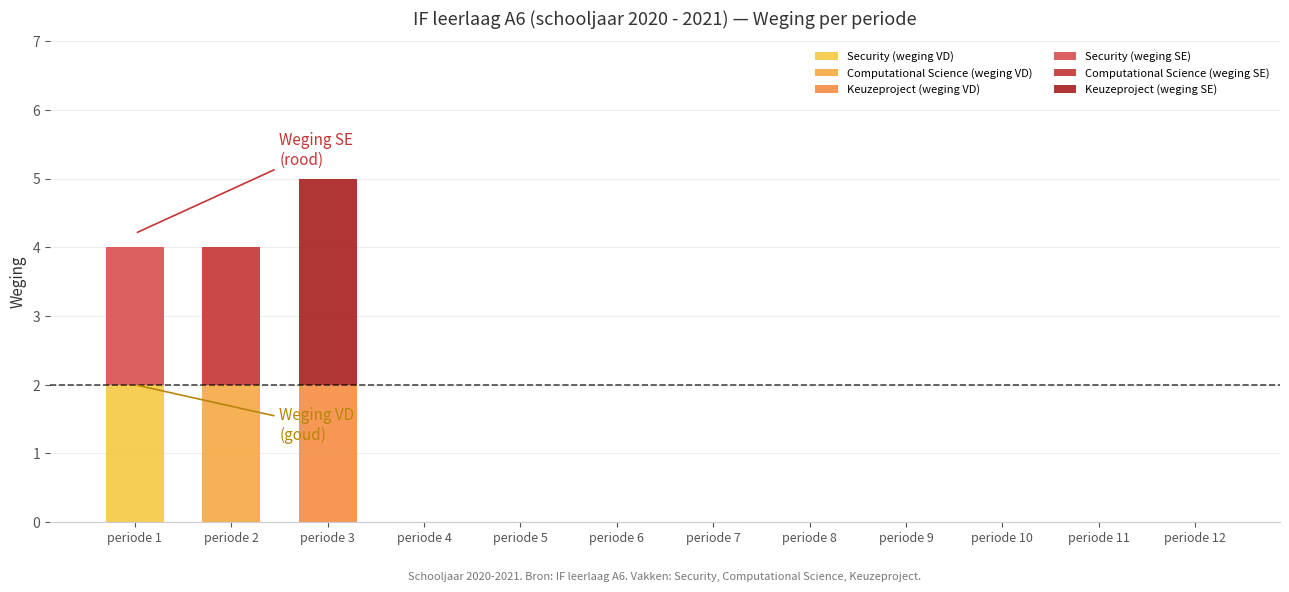

Which category has the highest value in the Security (weging VD) series?

periode 1